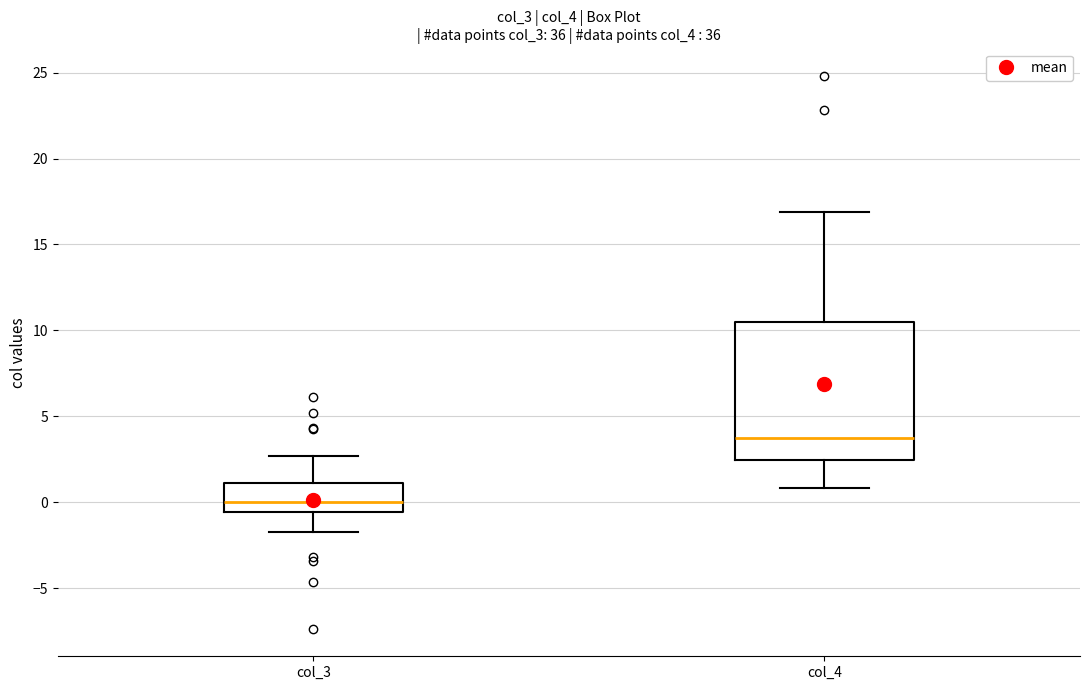

Where does the lower whisker of the box for col_4 end on the y-axis? The values are not printed on the chart, so give them approximately, as read against the axis.

1.0